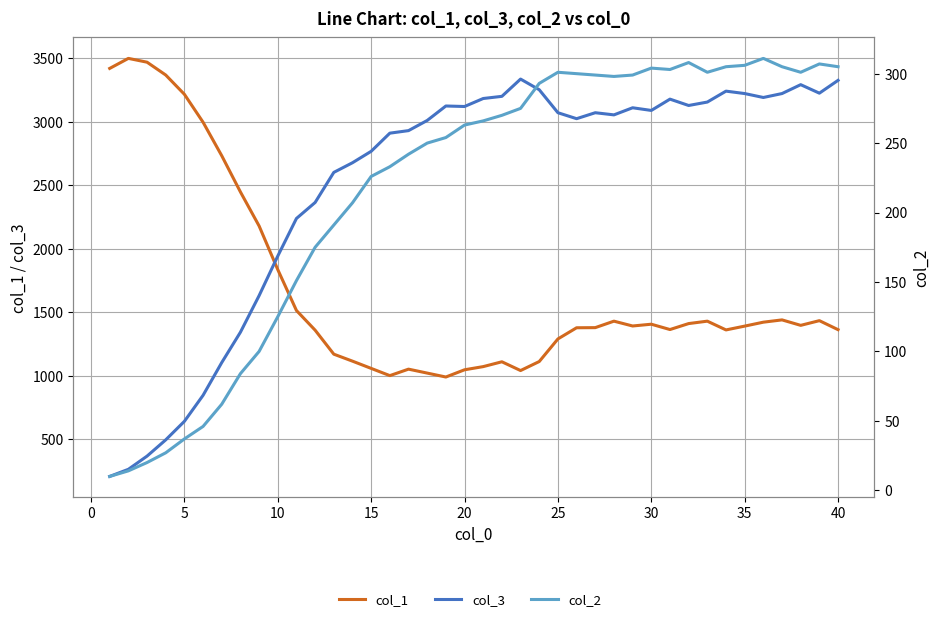

What is the average value of the col_2 series?

217